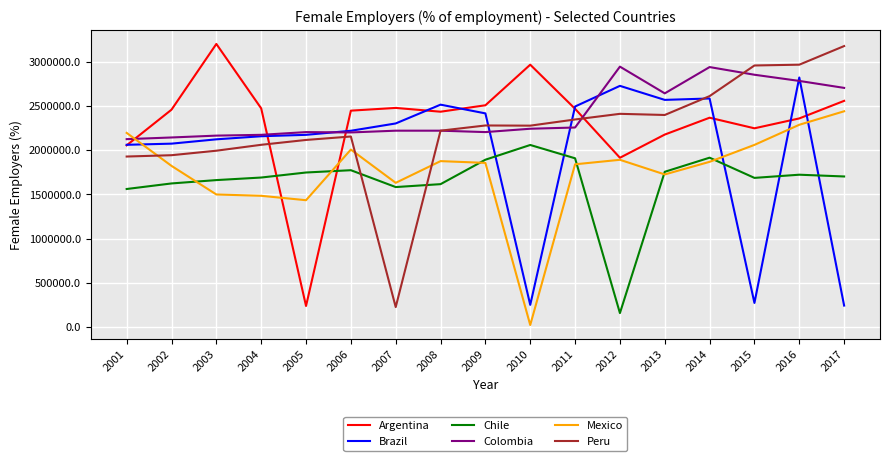

What are all the series names shown in the legend?

Argentina, Brazil, Chile, Colombia, Mexico, Peru